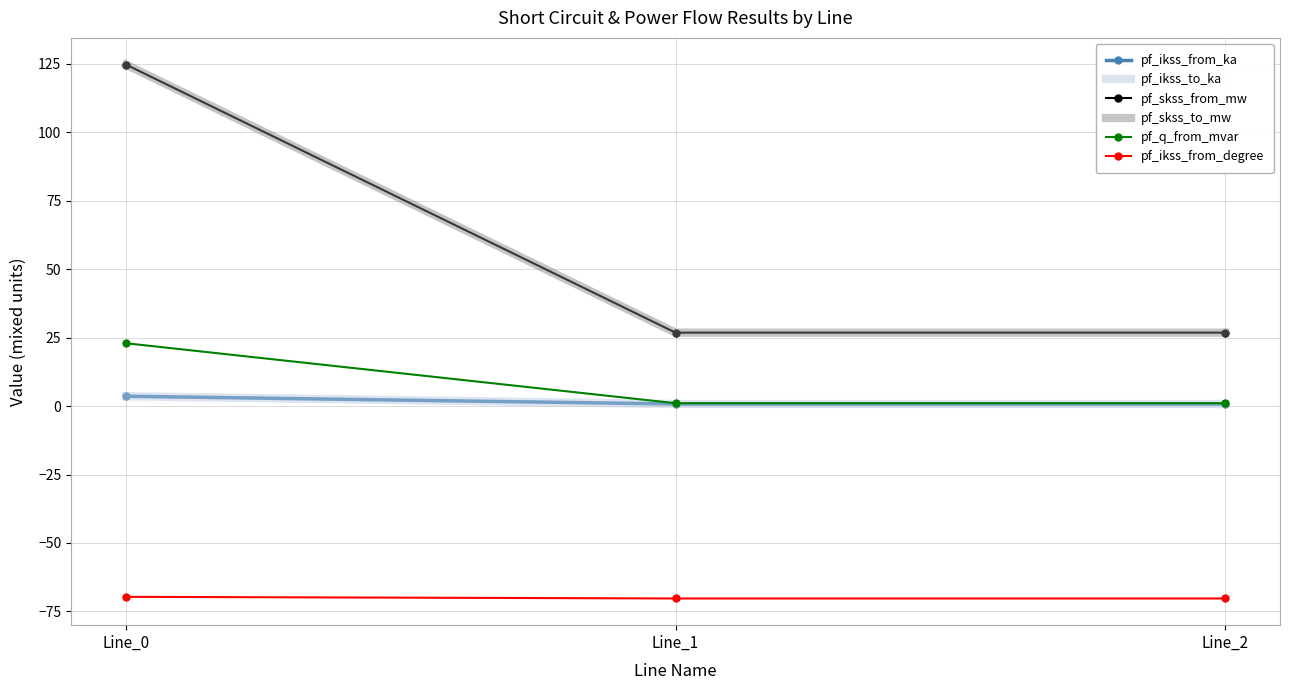

The pf_ikss_to_ka series shows 1.3 at Line_1. True or false?

False